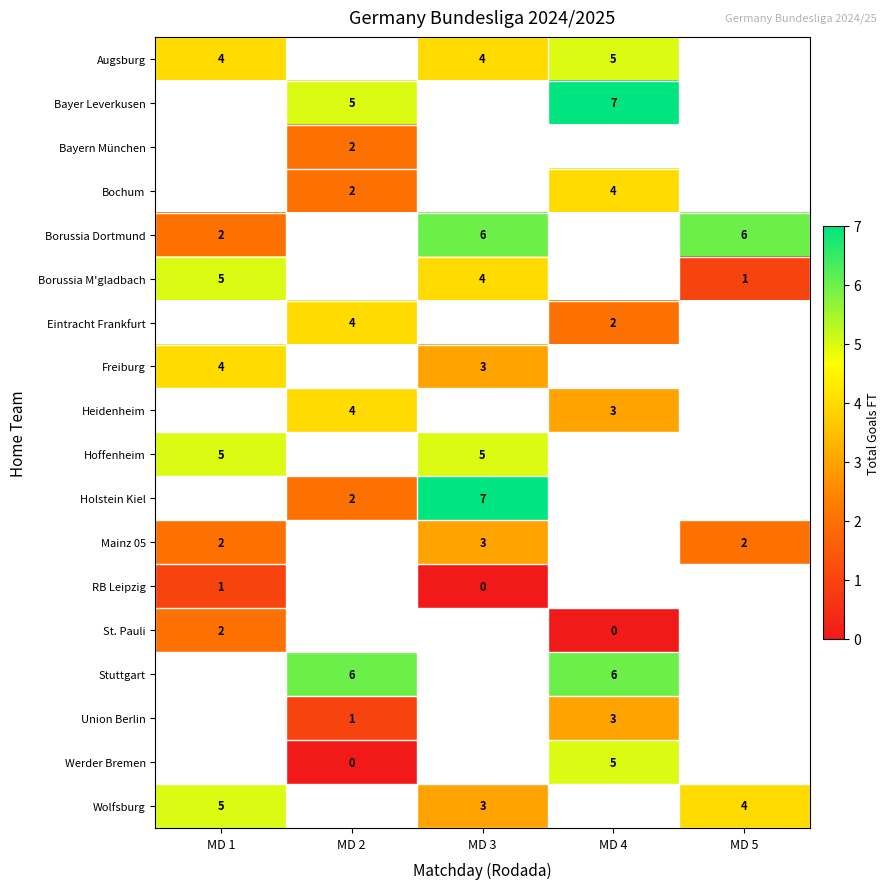

The Mainz 05 series shows 2 at MD 1. True or false?

True